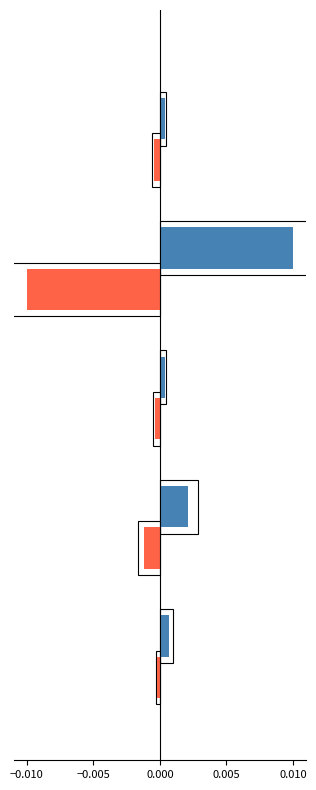

Rank the series by their maximum value, from lowest to highest.

Inversión (norm), Count (norm)